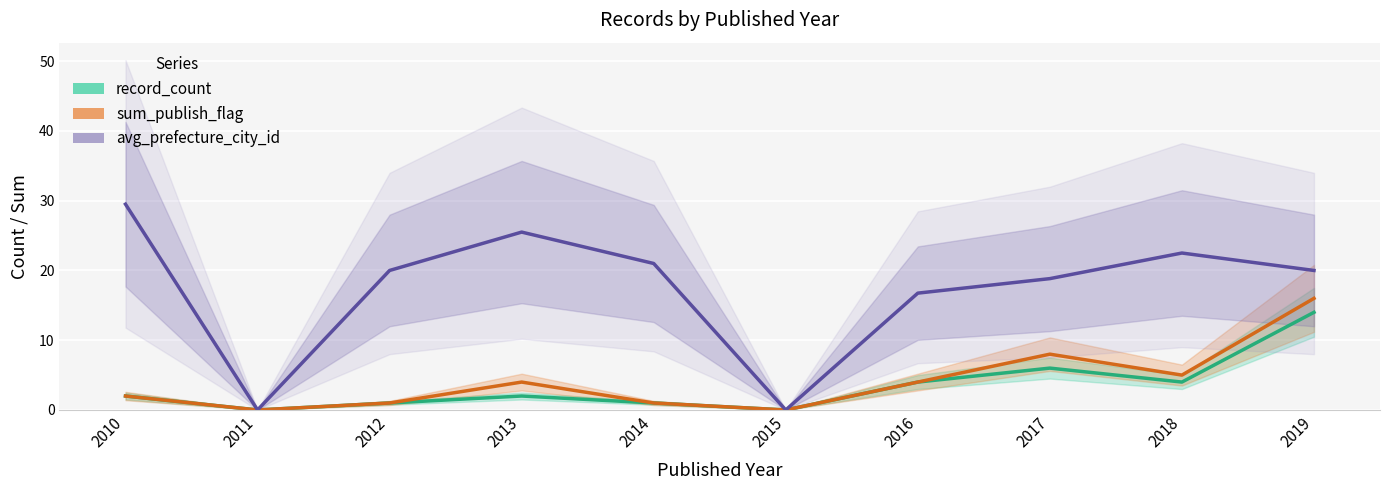

Reading right to left, what are all the values shown in this chart?

record_count: 14.0	4.0	6.0	4.0	0.0	1.0	2.0	1.0	0.0	2.0
sum_publish_flag: 16.0	5.0	8.0	4.0	0.0	1.0	4.0	1.0	0.0	2.0
avg_prefecture_city_id: 20.0	22.5	18.8	16.8	0.0	21.0	25.5	20.0	0.0	29.5